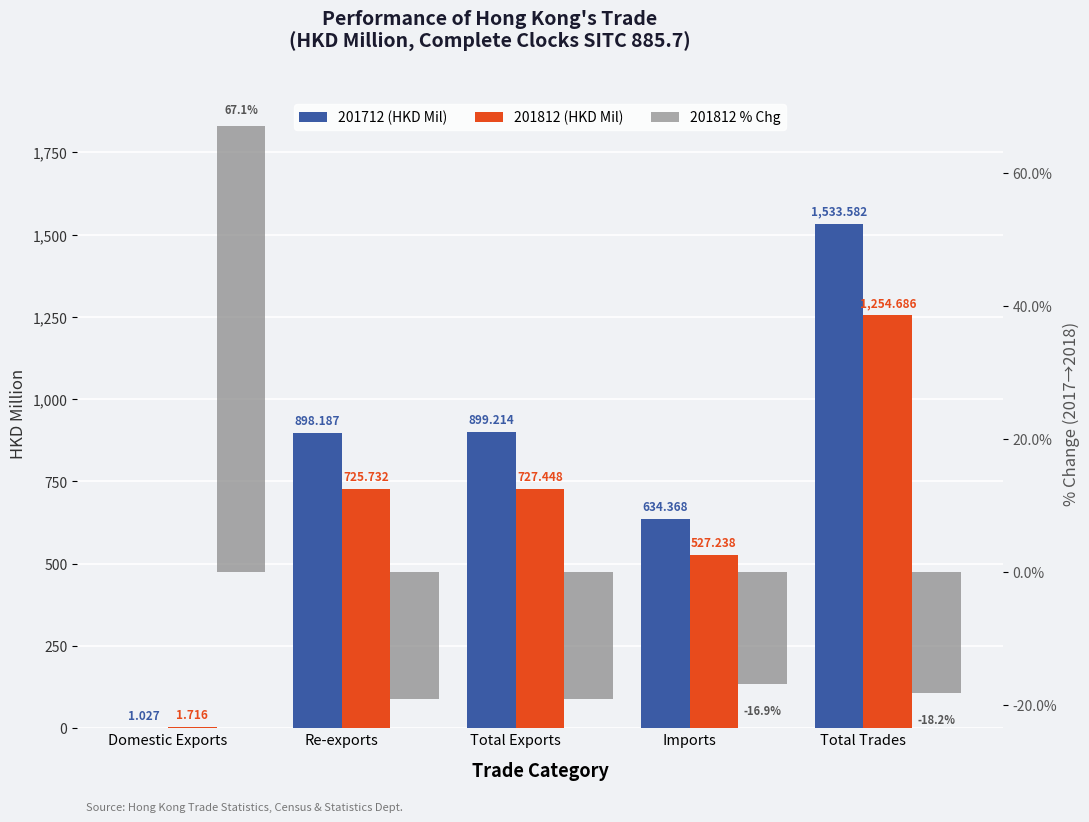

Which label corresponds to the largest value in the chart?

Total Trades